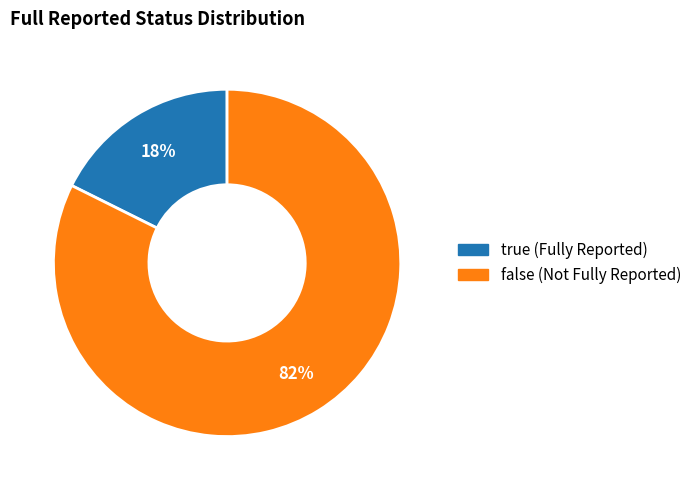

To the nearest percent, what is the average slice percentage?

50%